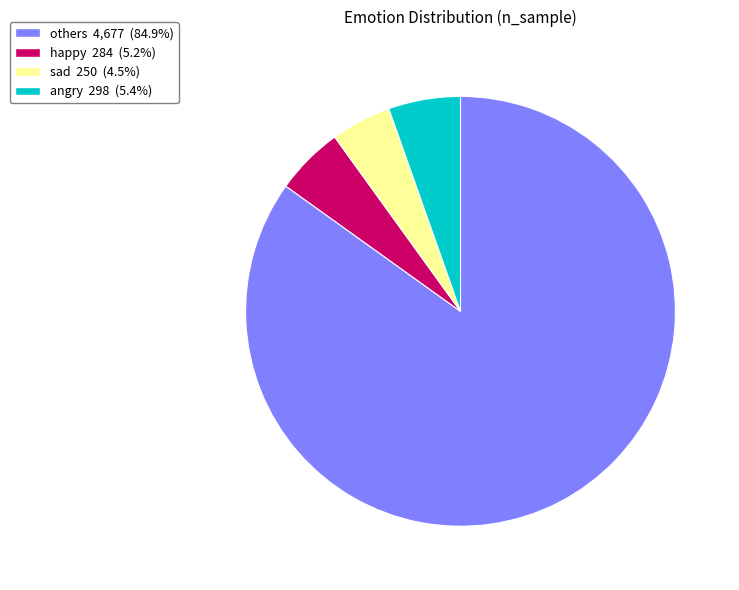

Is the sum of sad and happy greater than half?

No